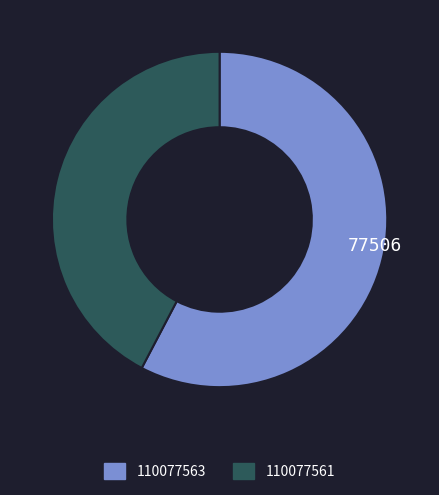

Is the sum of 110077563 and 110077561 greater than half?

Yes